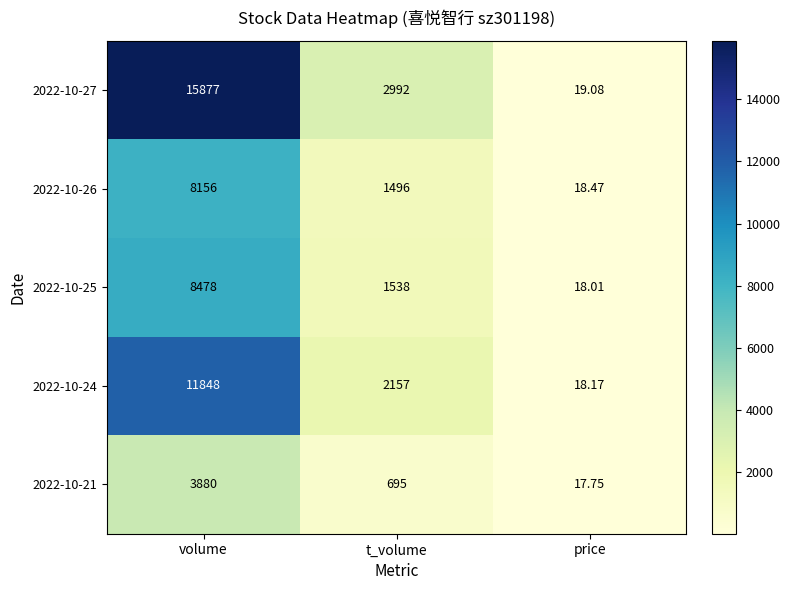

At which label does 2022-10-27 first exceed 2992?

volume